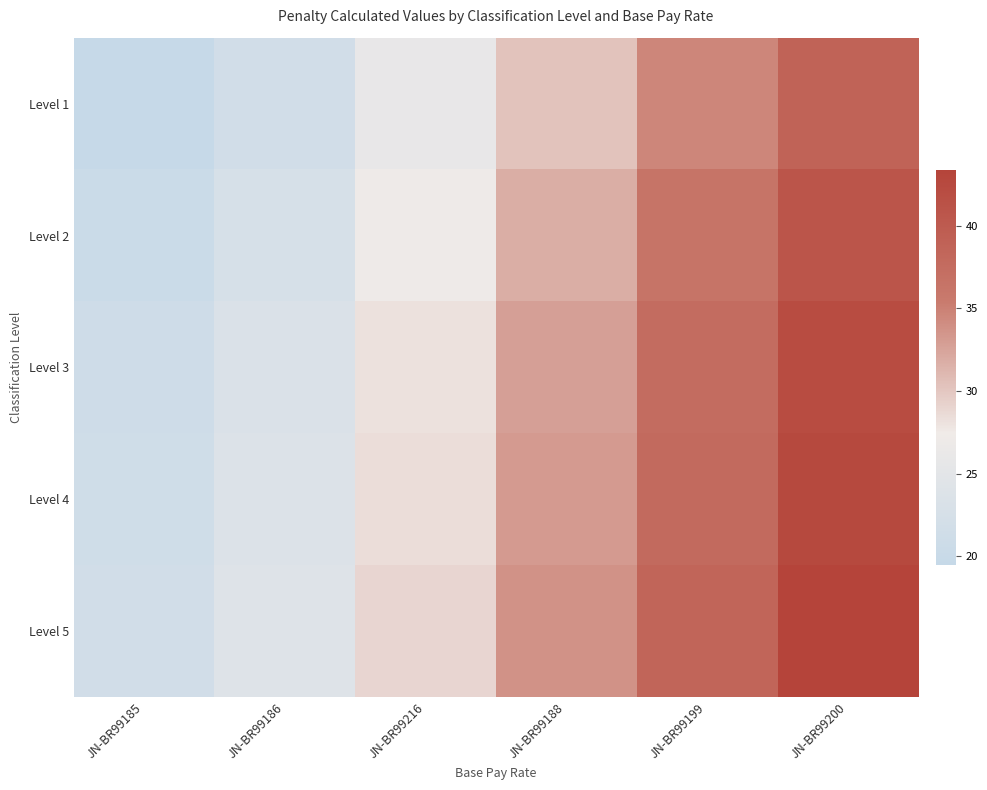

Reading left to right, what are all the values shown in this chart?

Level 1: JN-BR99185=19.5	JN-BR99186=21.6	JN-BR99216=25.9	JN-BR99188=30.3	JN-BR99199=34.6	JN-BR99200=38.9
Level 2: JN-BR99185=20.4	JN-BR99186=22.7	JN-BR99216=27.2	JN-BR99188=31.8	JN-BR99199=36.3	JN-BR99200=40.8
Level 3: JN-BR99185=21.1	JN-BR99186=23.4	JN-BR99216=28.1	JN-BR99188=32.8	JN-BR99199=37.4	JN-BR99200=42.1
Level 4: JN-BR99185=21.3	JN-BR99186=23.7	JN-BR99216=28.4	JN-BR99188=33.1	JN-BR99199=37.9	JN-BR99200=42.6
Level 5: JN-BR99185=21.7	JN-BR99186=24.1	JN-BR99216=28.9	JN-BR99188=33.8	JN-BR99199=38.6	JN-BR99200=43.4